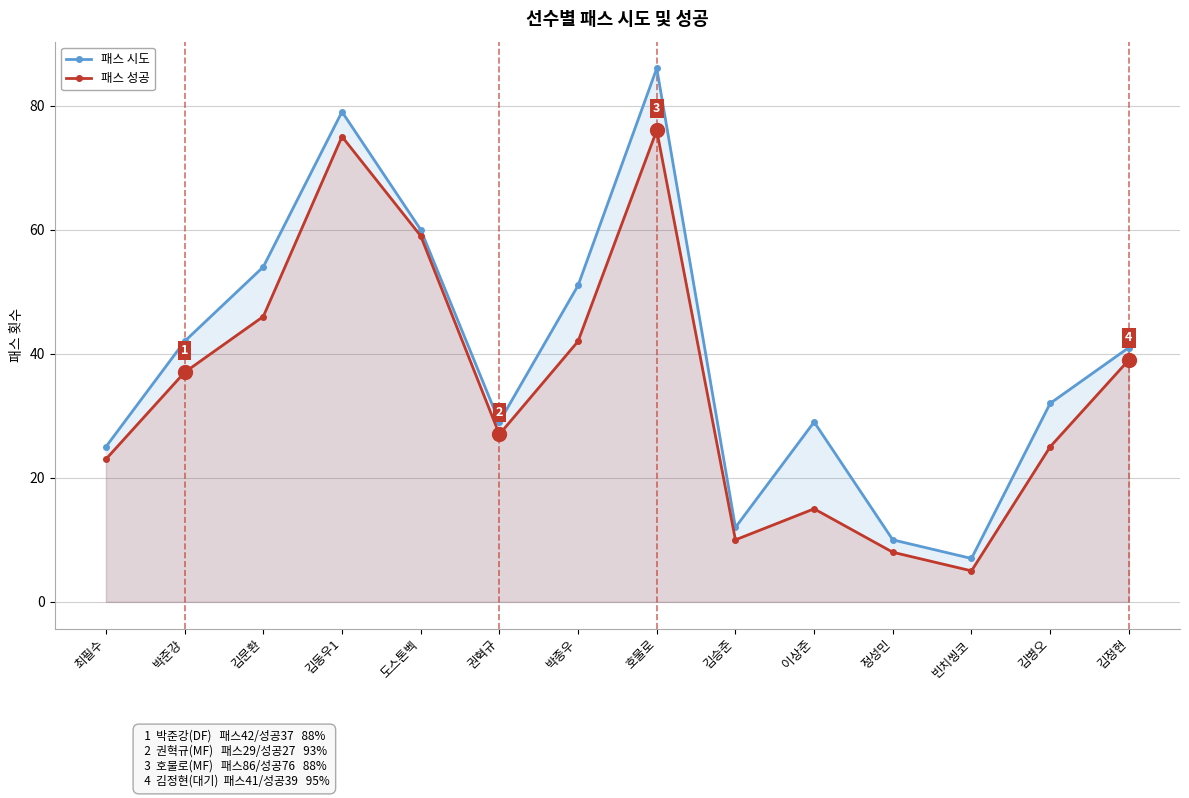

At which label does 패스 시도 reach its minimum?

빈치씽코